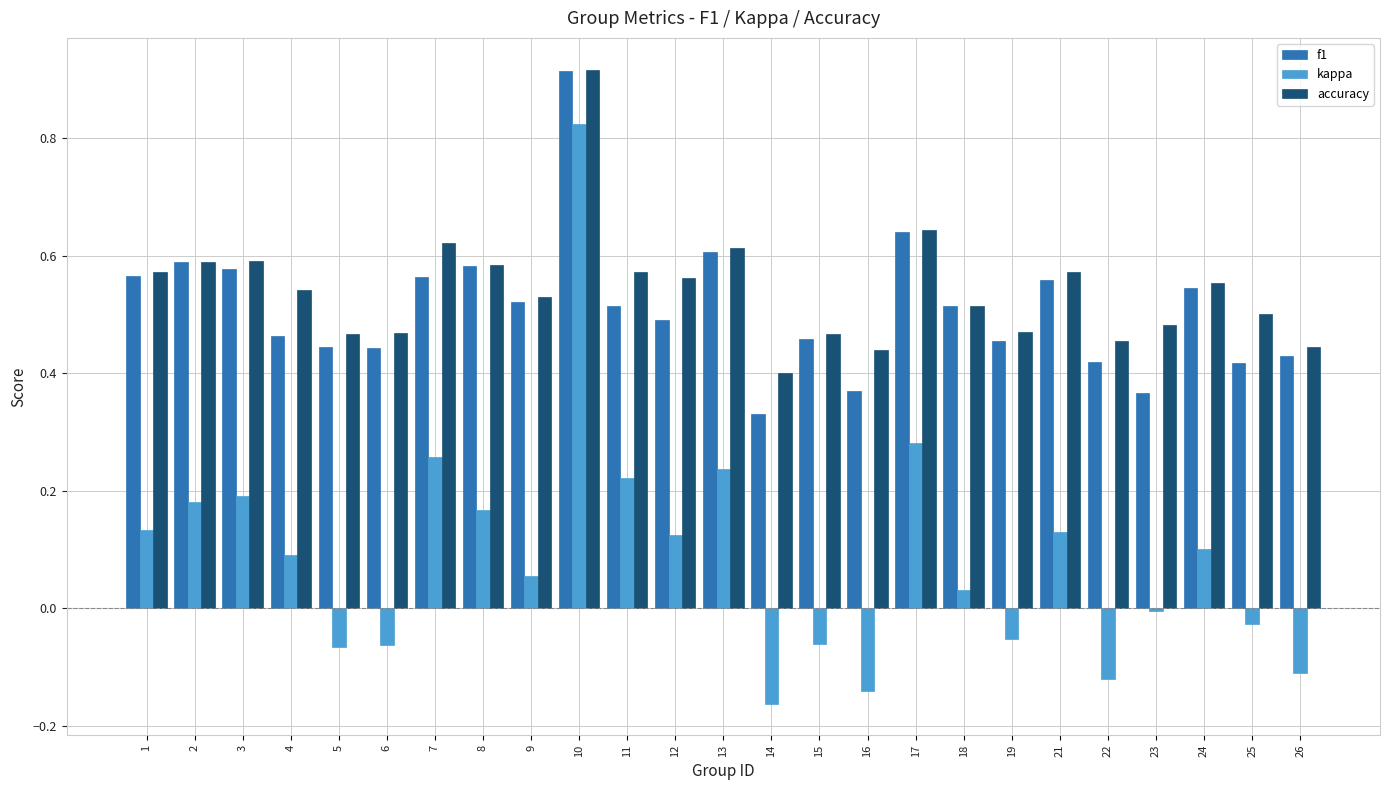

At which label does kappa first exceed 0?

1